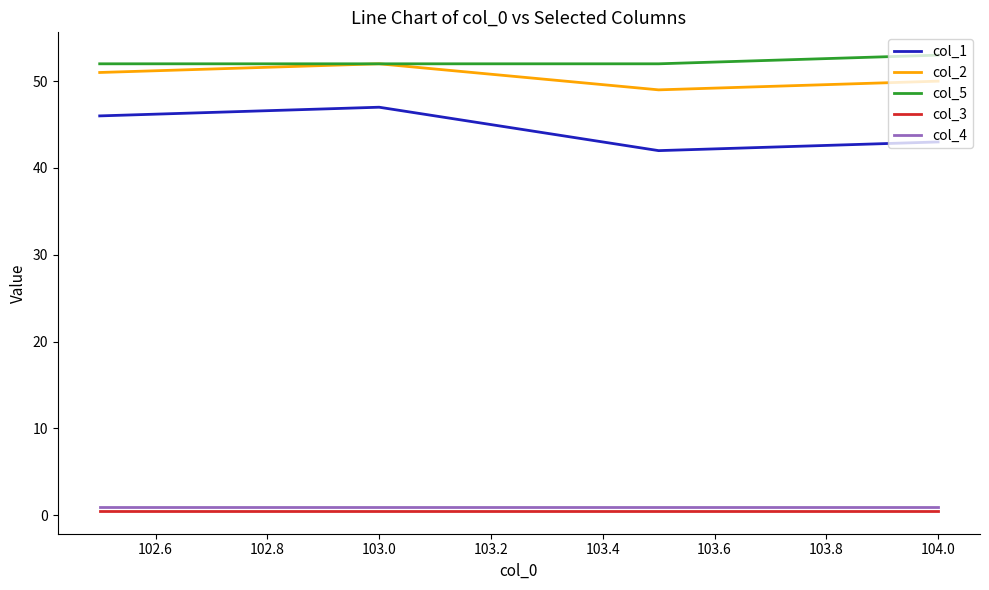

What is the highest value of the col_5 series?

53.0